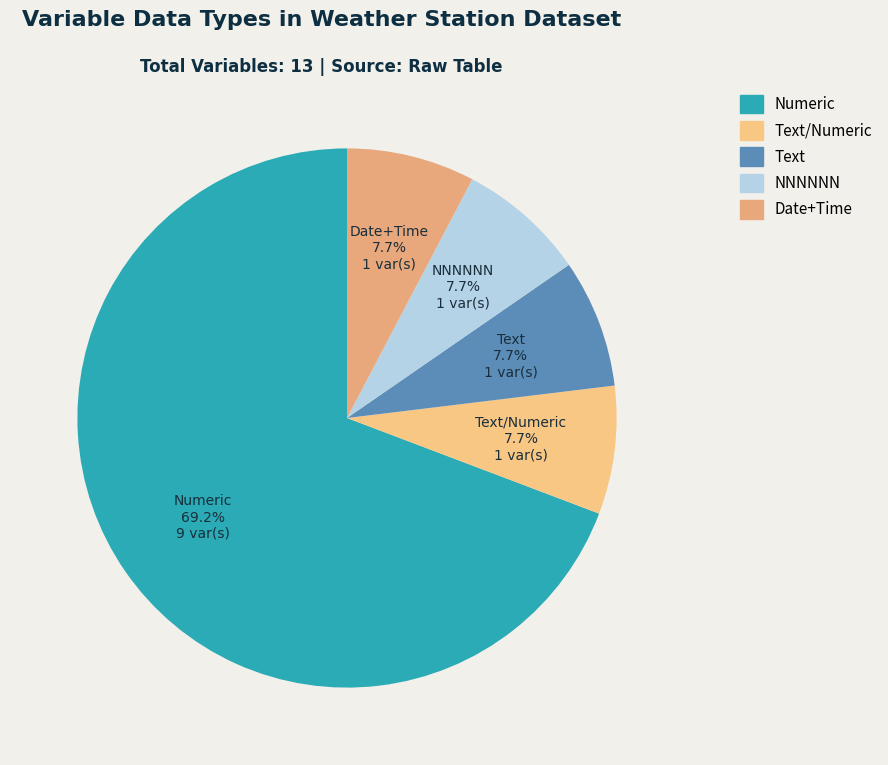

Does any single category account for the majority?

Yes